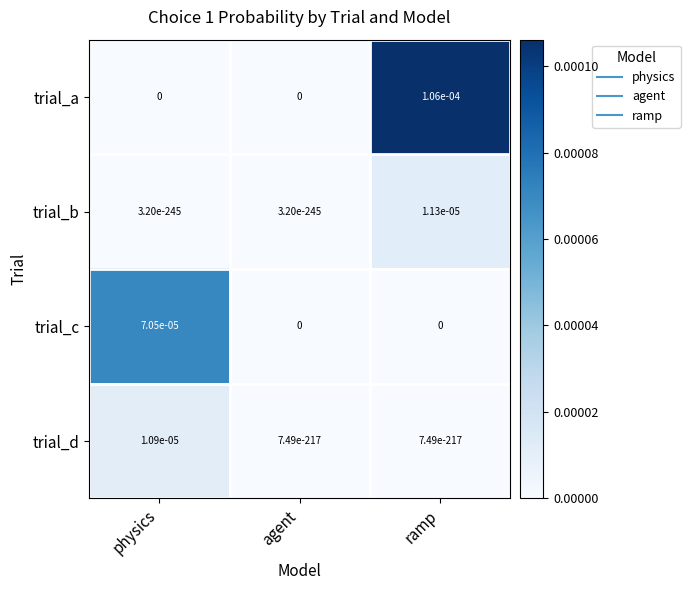

Rank the series by their maximum value, from lowest to highest.

trial_d, trial_b, trial_c, trial_a